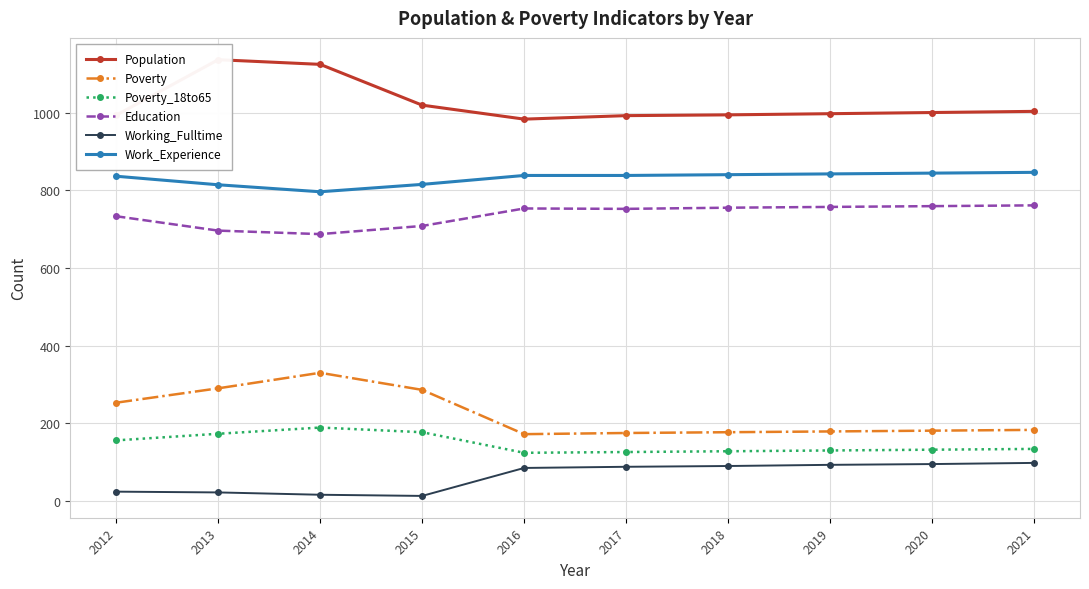

What is the difference between the highest and lowest values at 2017?

904